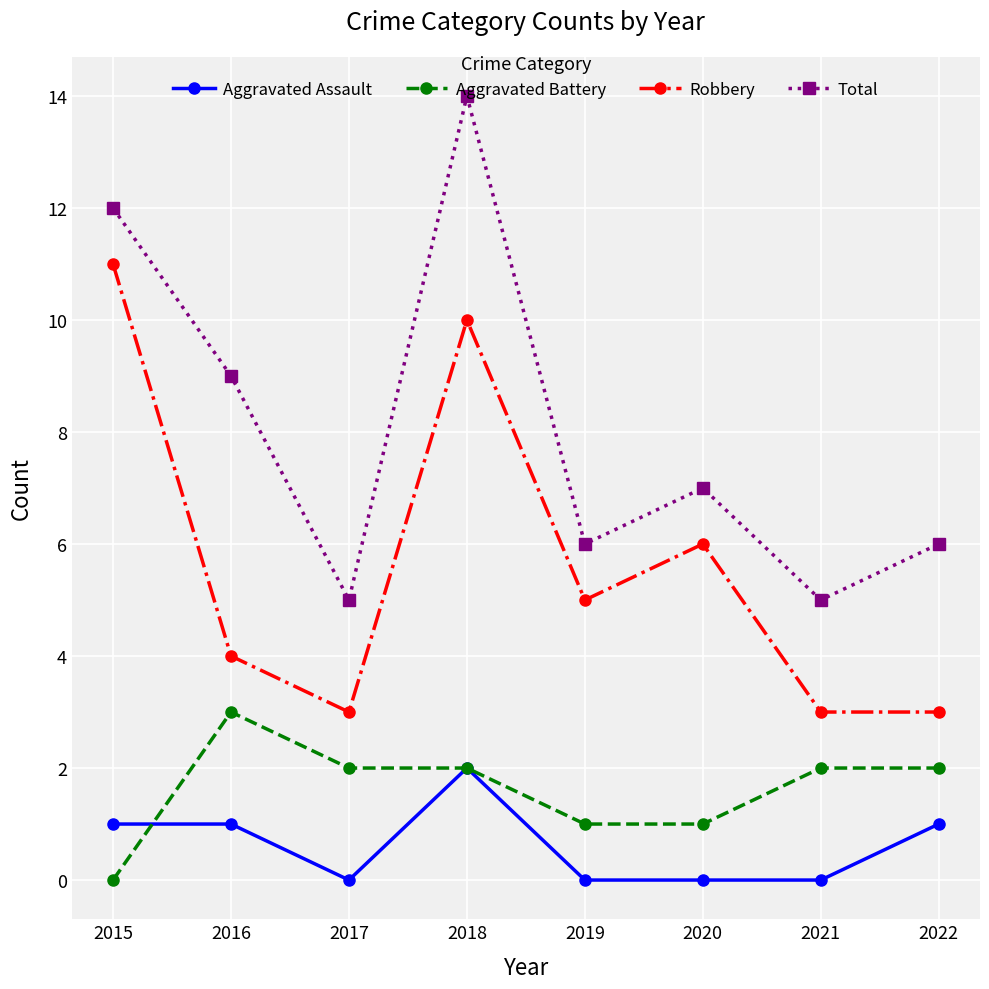

How many lines are shown in the chart?

4